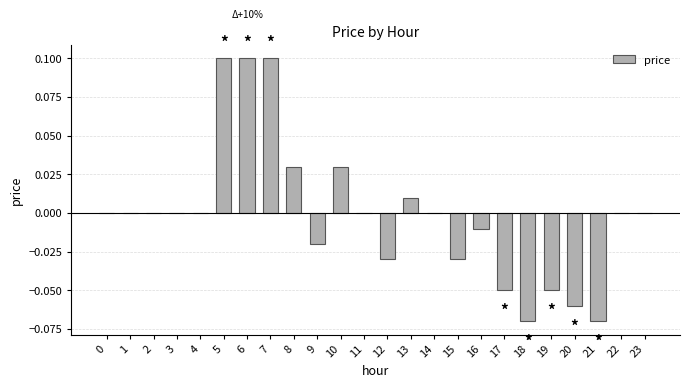

How many series are shown in this chart?

1